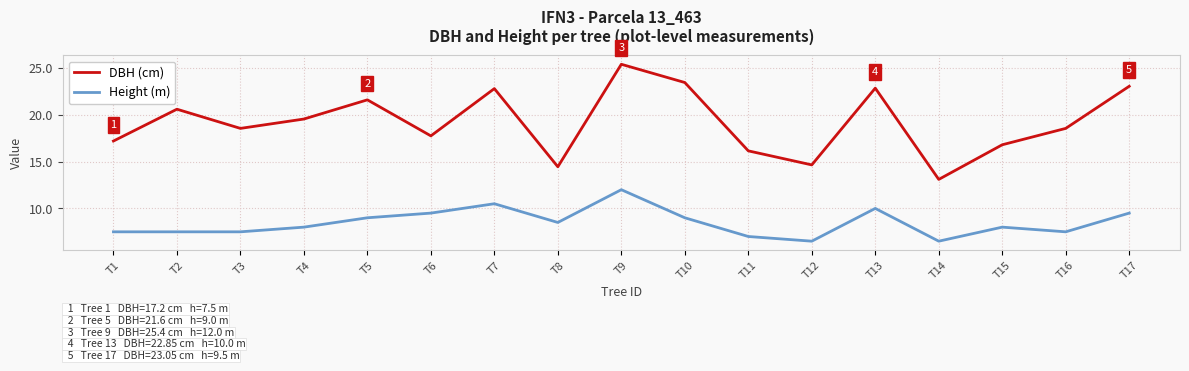

Rank the series by their average value, from lowest to highest.

Height (m), DBH (cm)